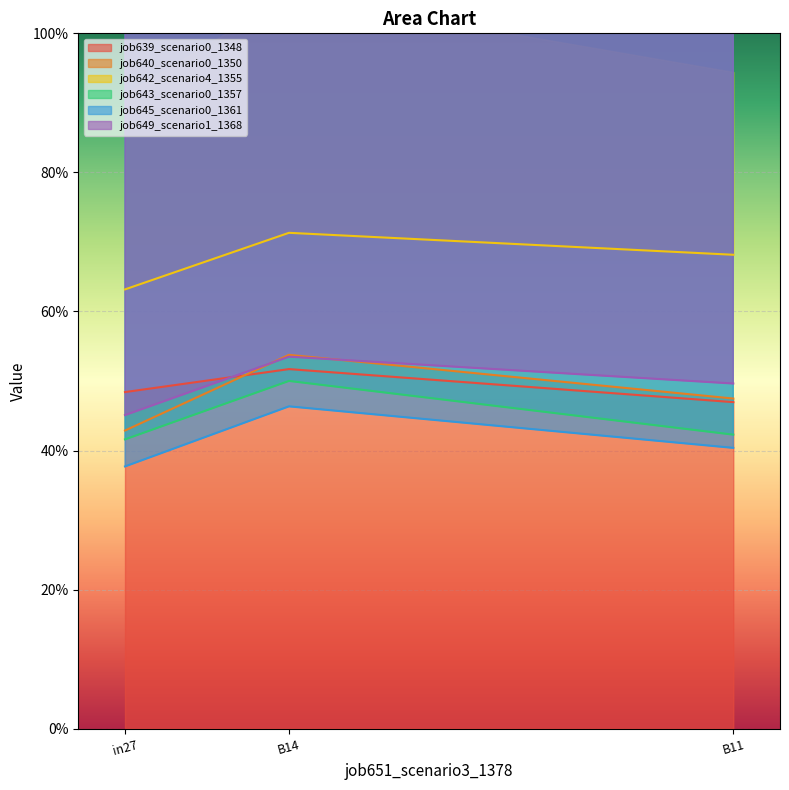

Which series changed the most between in27 and B11?

job642_scenario4_1355